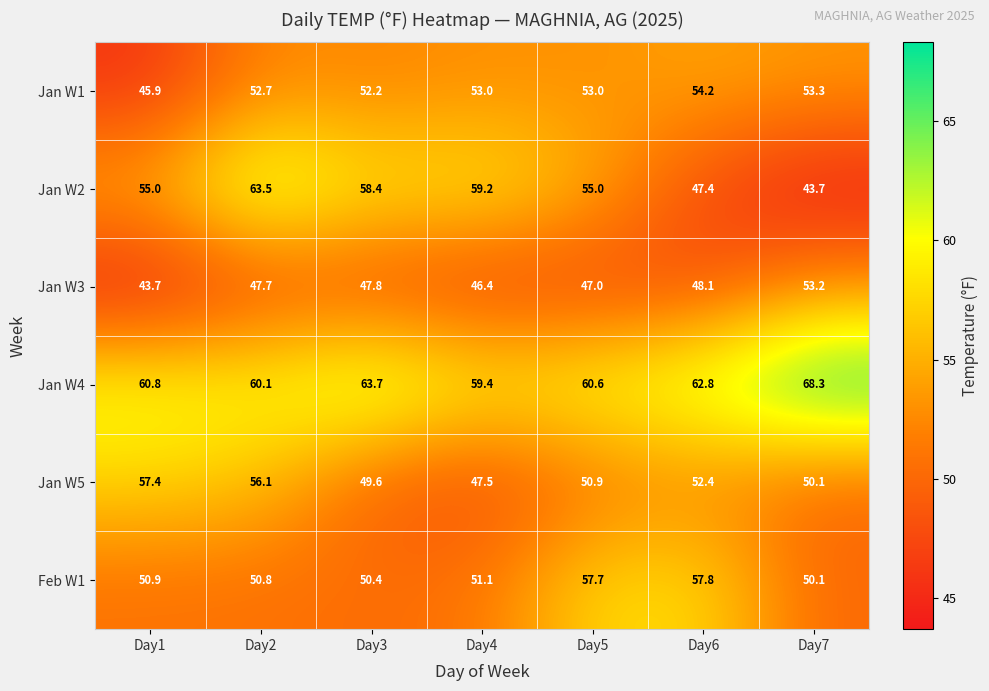

What value does the Jan W1 series have at Day4?

53.0